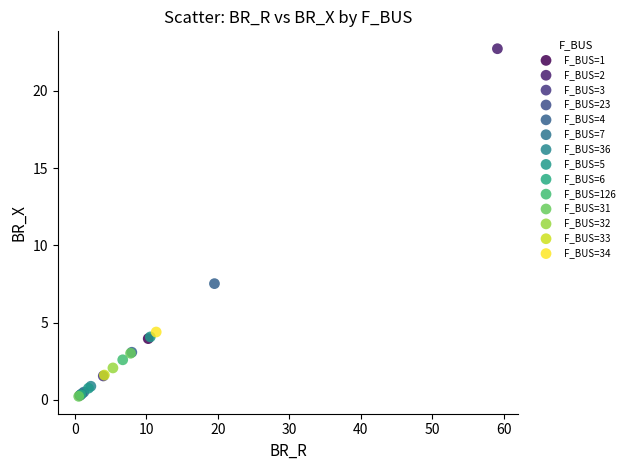

What are all the series names shown in the legend?

F_BUS=1, F_BUS=2, F_BUS=3, F_BUS=23, F_BUS=4, F_BUS=7, F_BUS=36, F_BUS=5, F_BUS=6, F_BUS=126, F_BUS=31, F_BUS=32, F_BUS=33, F_BUS=34